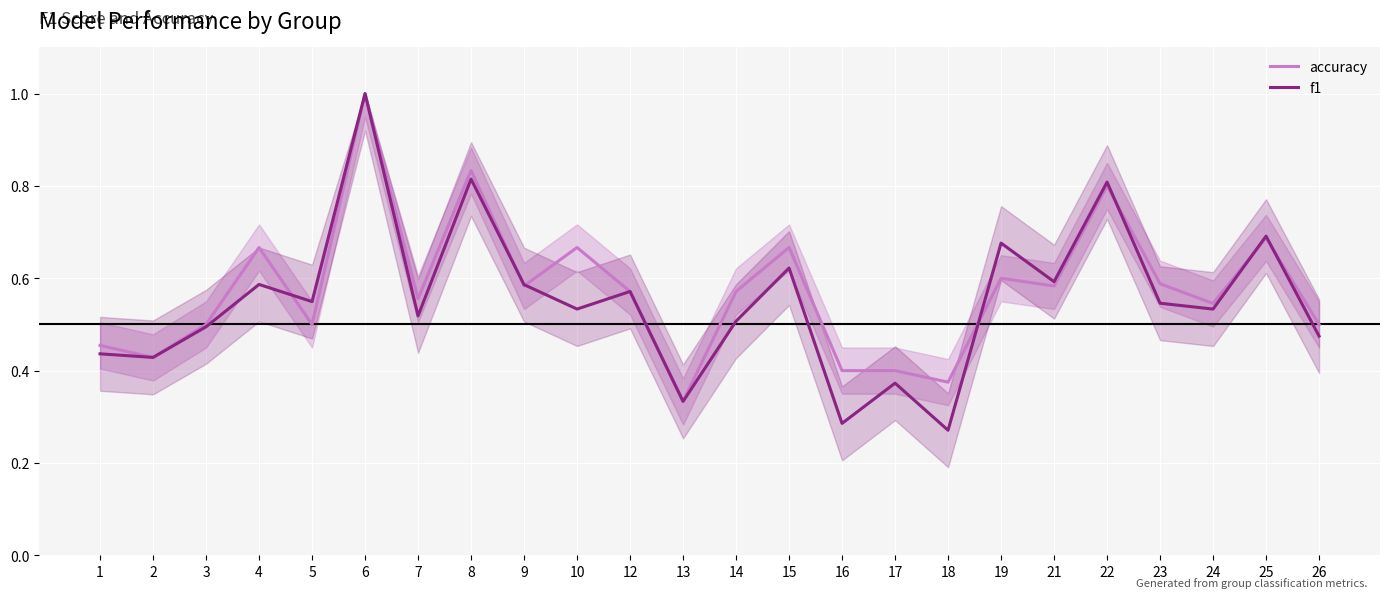

The value of f1 at 15 is 1.1. True or false?

False